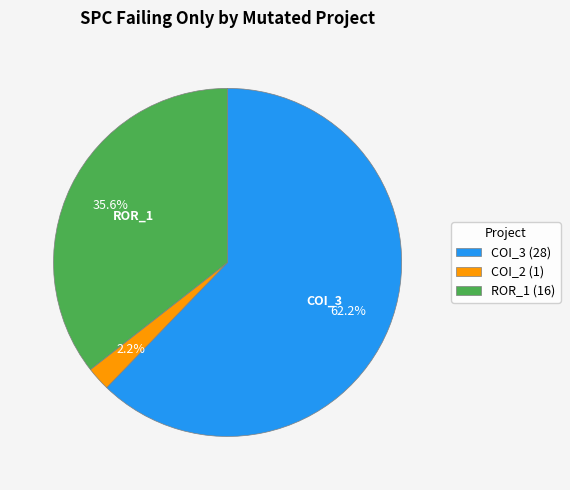

Is there a majority slice in this chart?

Yes